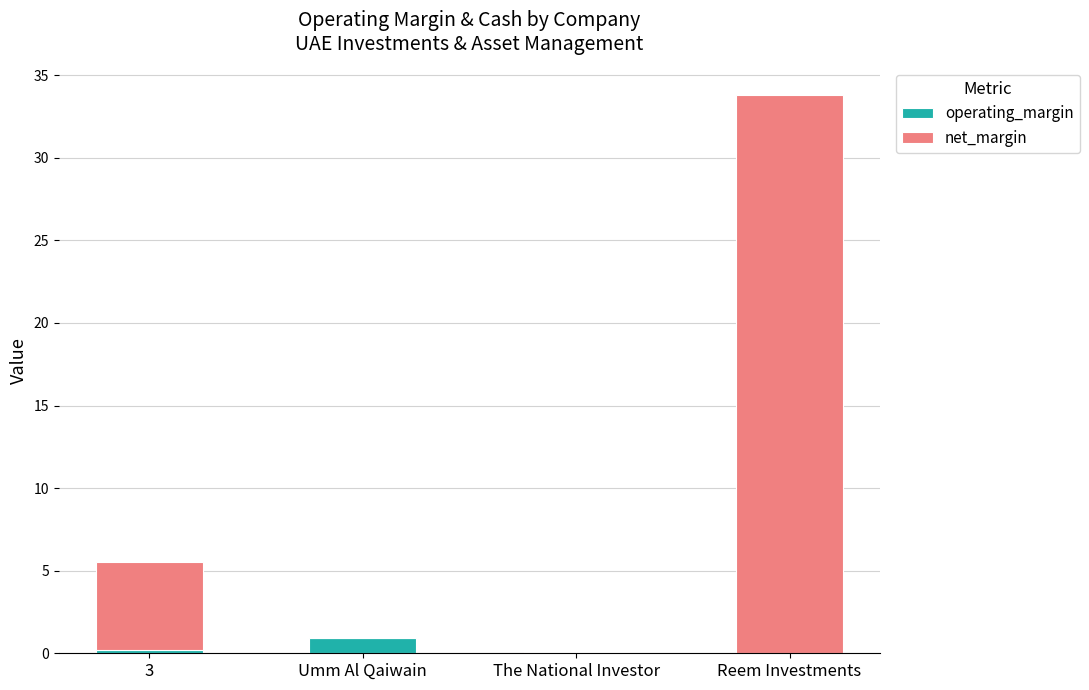

Which category has the highest value in the operating_margin series?

Umm Al Qaiwain